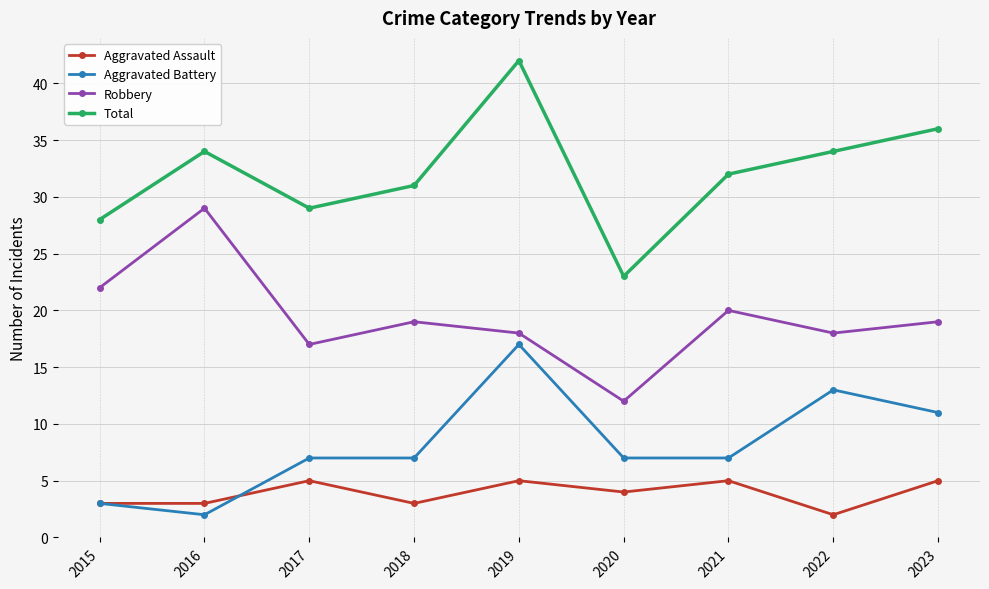

What is the difference between the maximum and minimum values in the Total series?

19